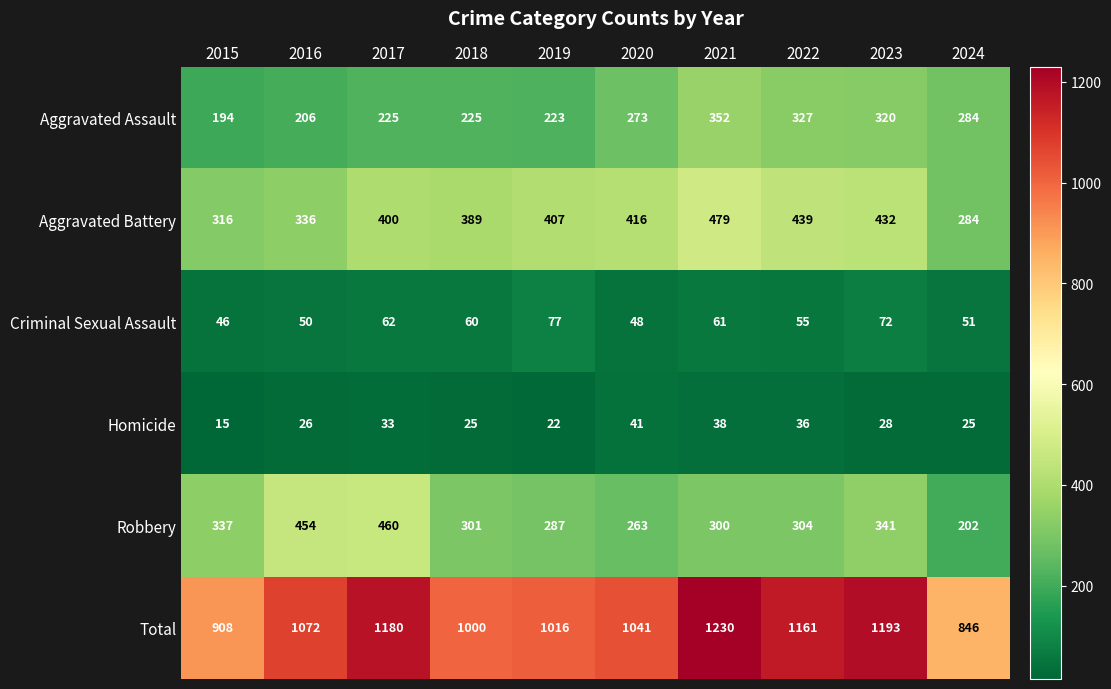

Is the value of Aggravated Assault at 2022 greater than the value of Robbery at 2024?

Yes